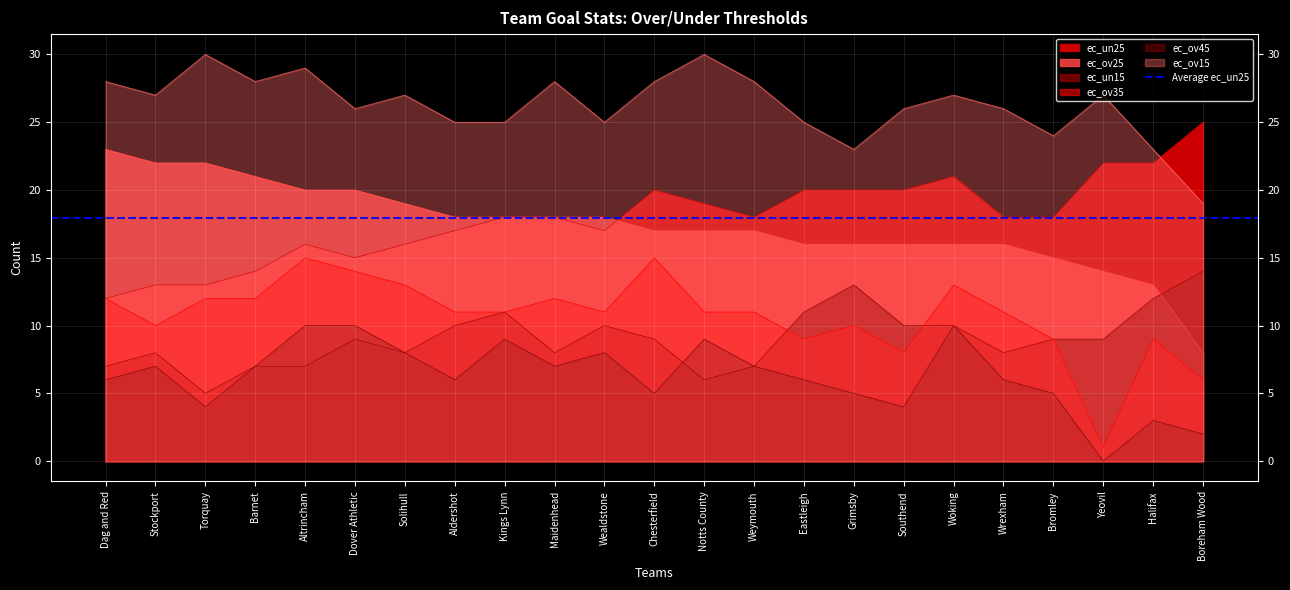

The ec_ov15 series shows 30 at Torquay. True or false?

True